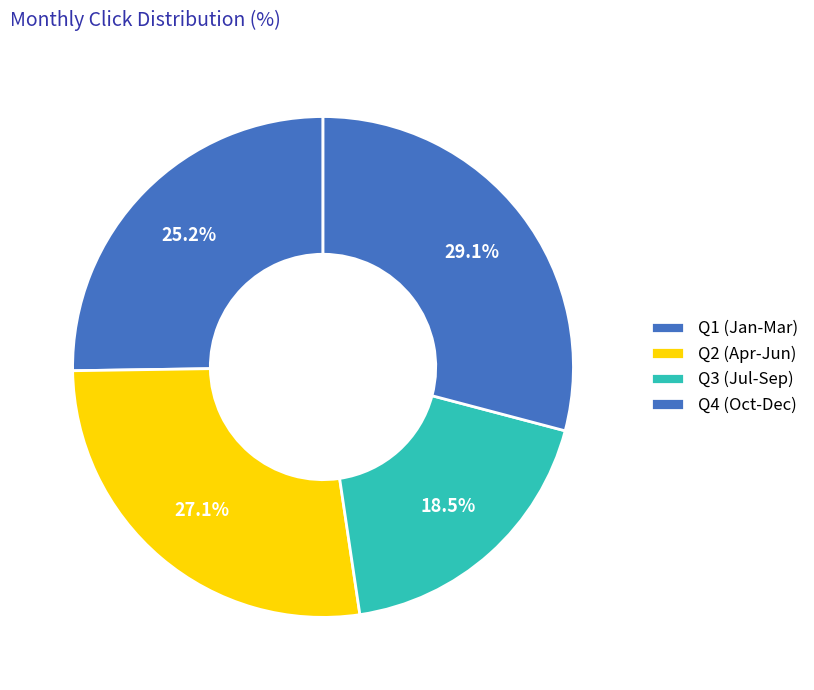

How many segments does this pie chart have?

4